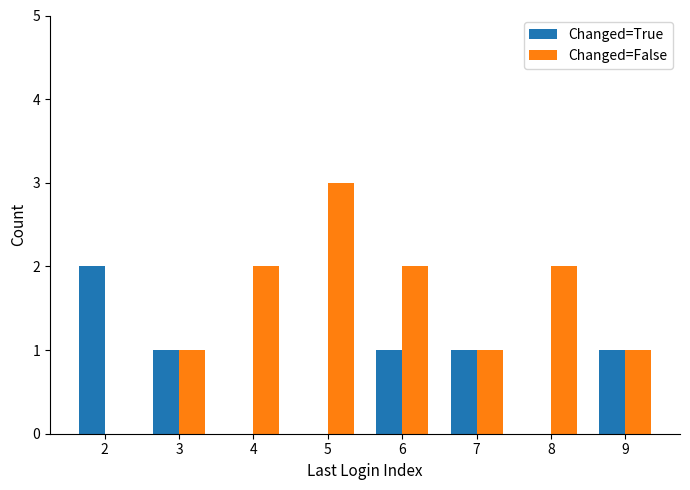

Which series has the largest range (max minus min)?

Changed=False